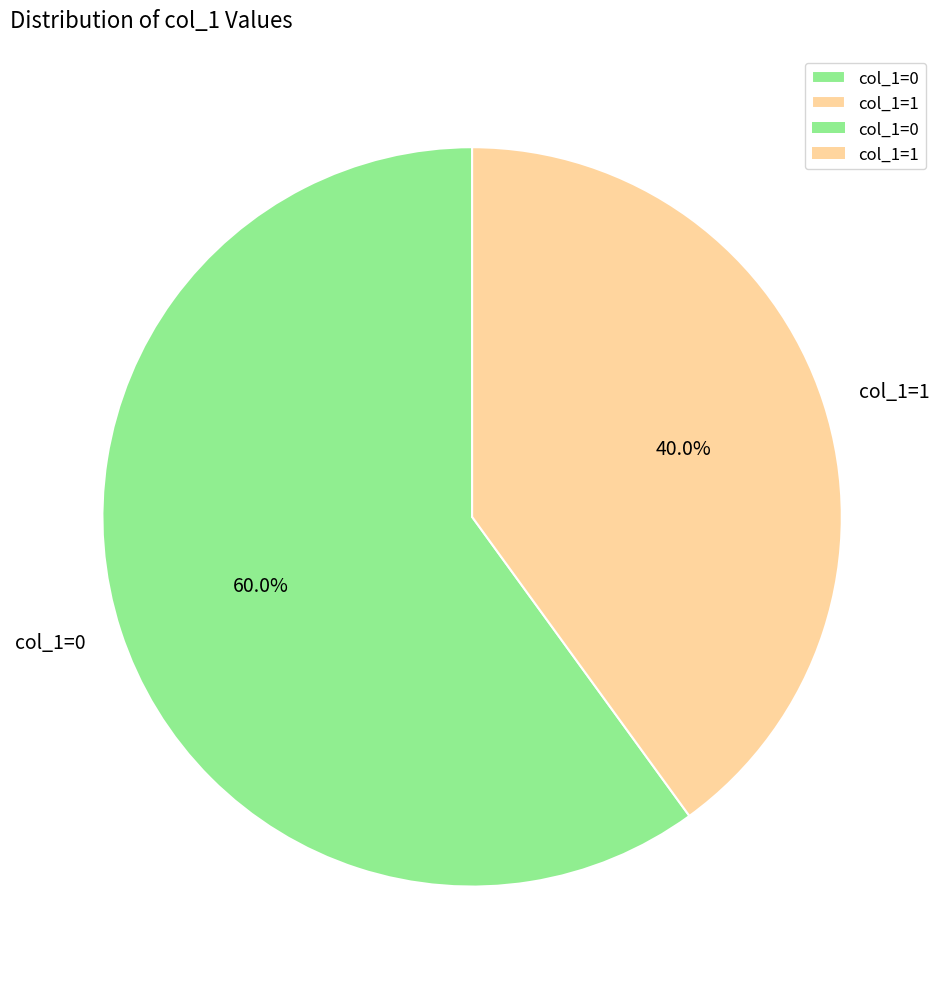

Which category has the biggest portion of the pie?

col_1=0